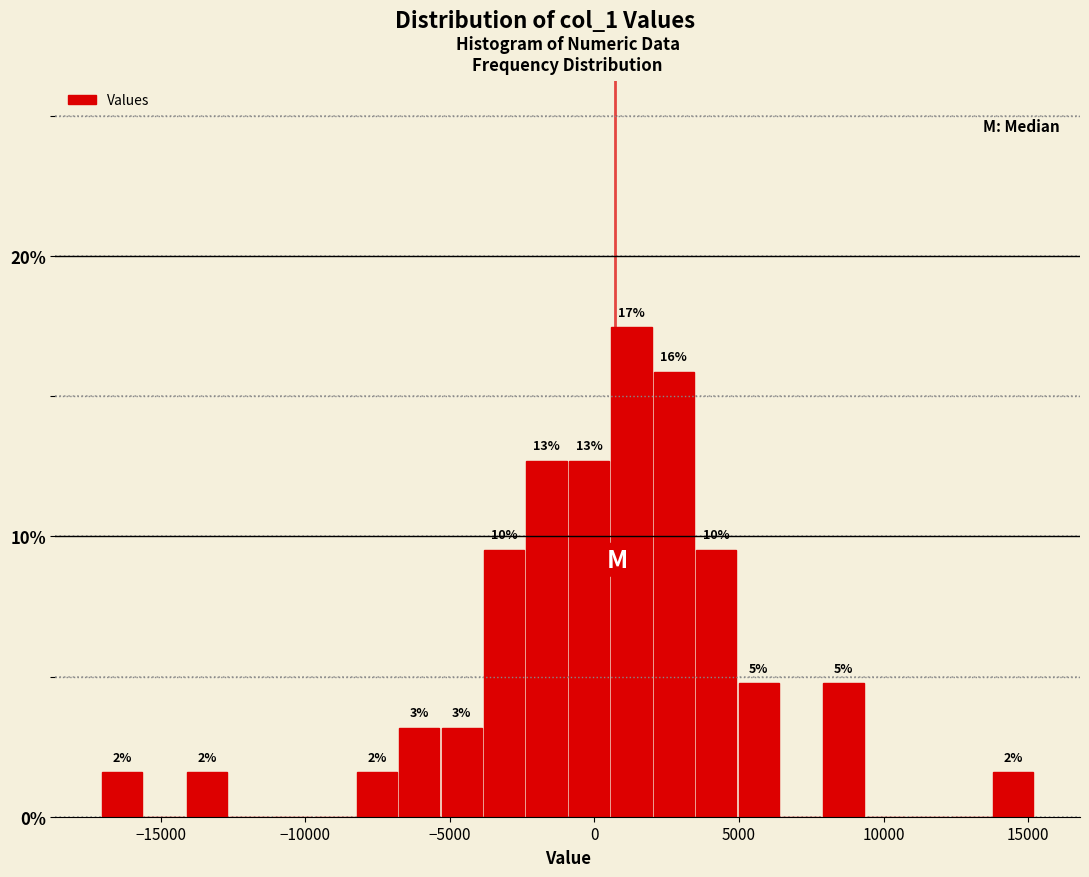

Read against the x-axis, roughly where is the centre of the tallest bar?

1500